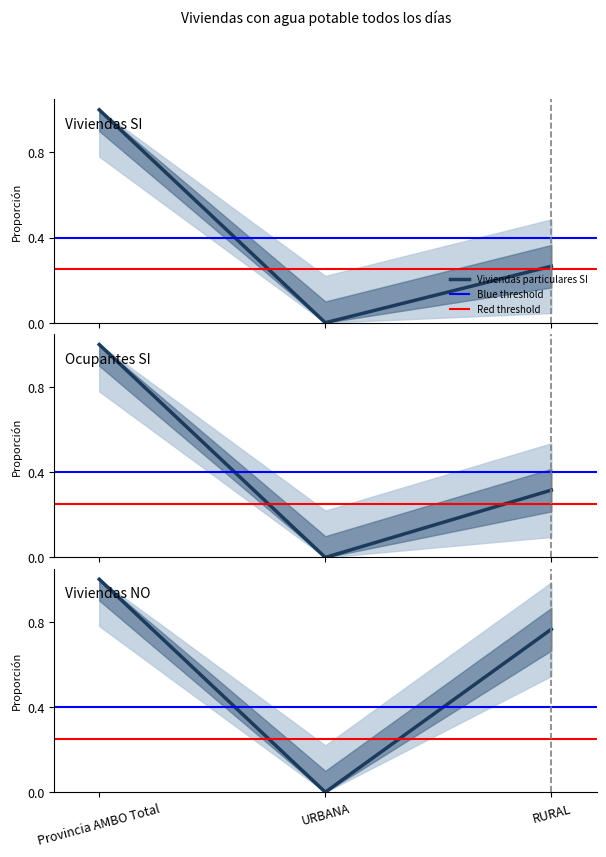

Which category has the lowest value in the Viviendas particulares SI series?

URBANA